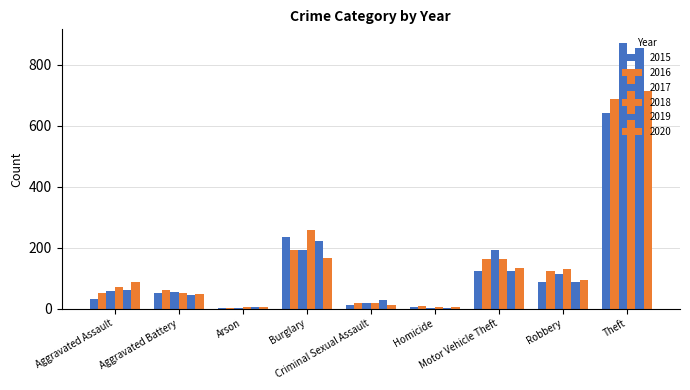

Which series has the largest range (max minus min)?

2017